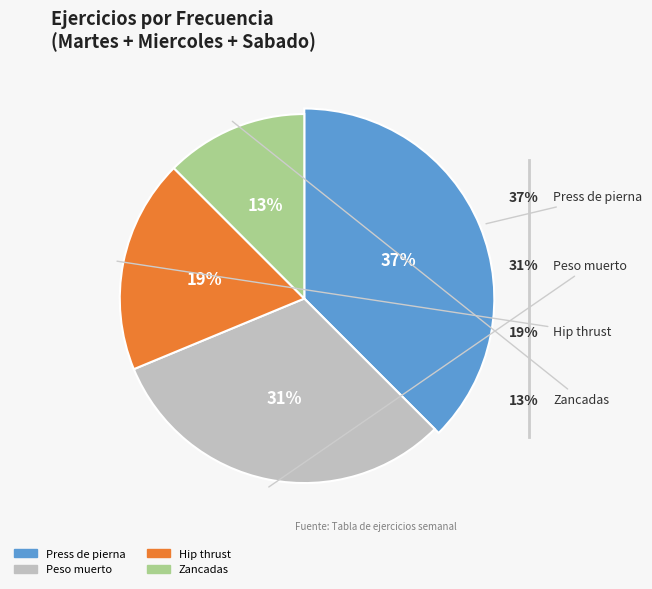

To the nearest percent, what is the average slice percentage?

25%